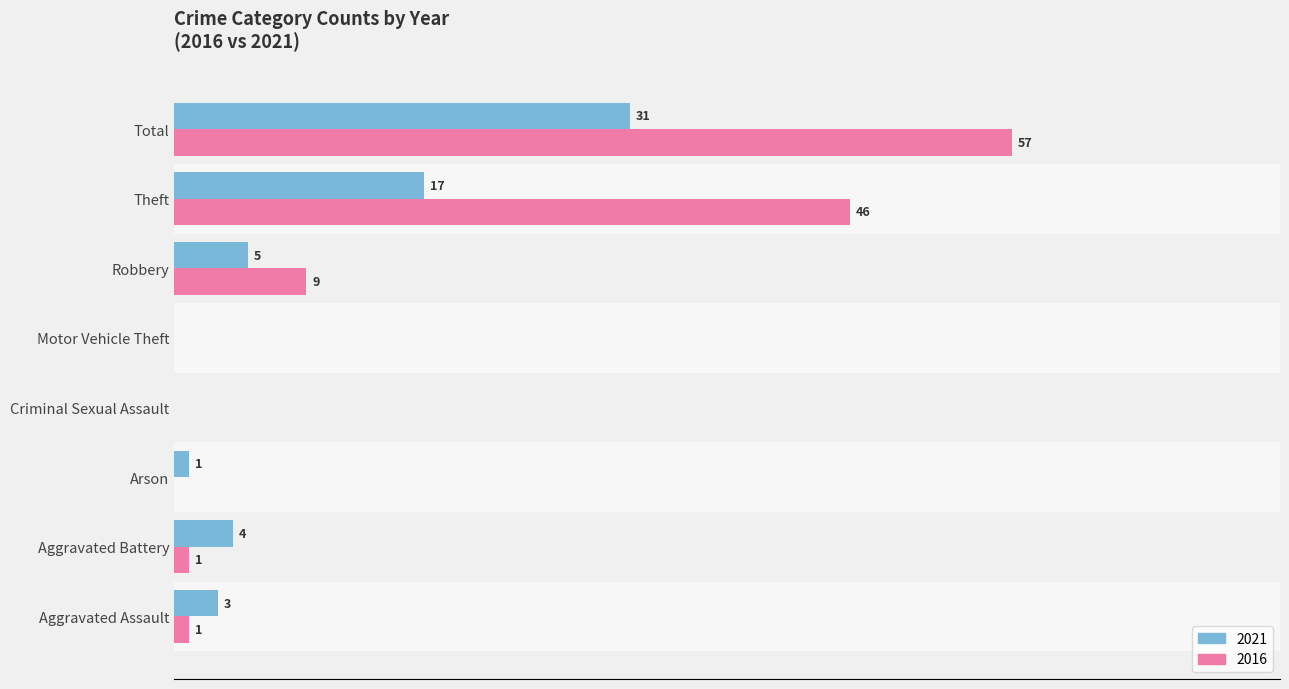

Where is 2021 nearest to the value 15?

Theft